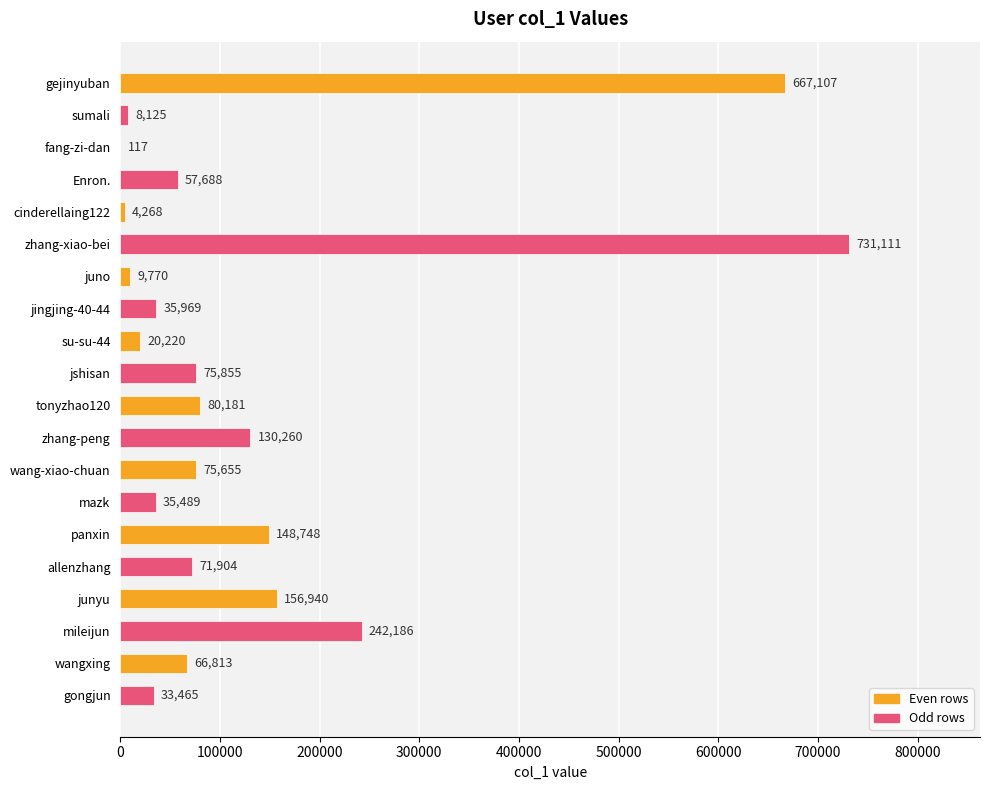

What is the greatest value displayed?

731111